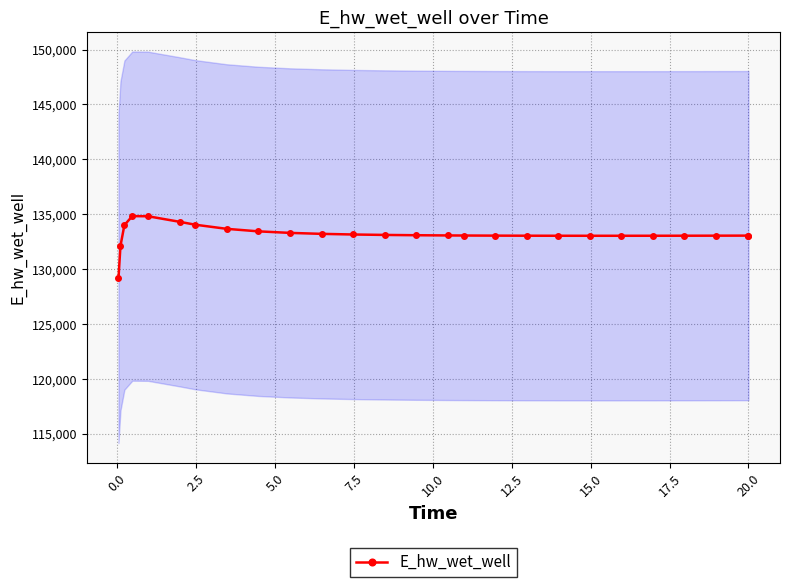

True or false: E_hw_wet_well has more than 0 interior local peaks.

True